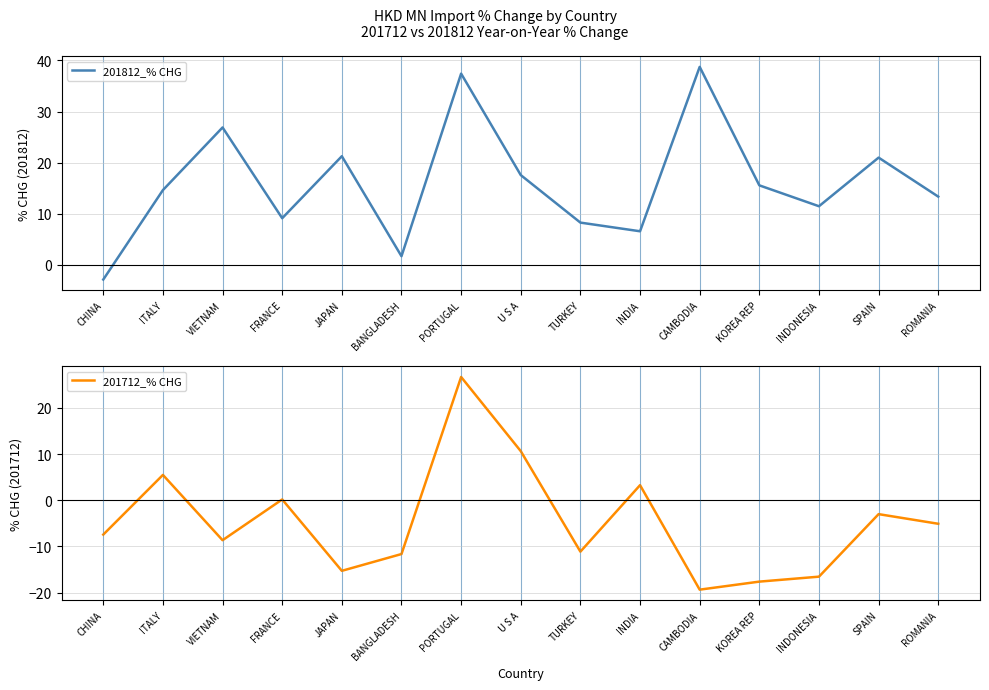

How many values in the 201812_% CHG series are below 14?

7